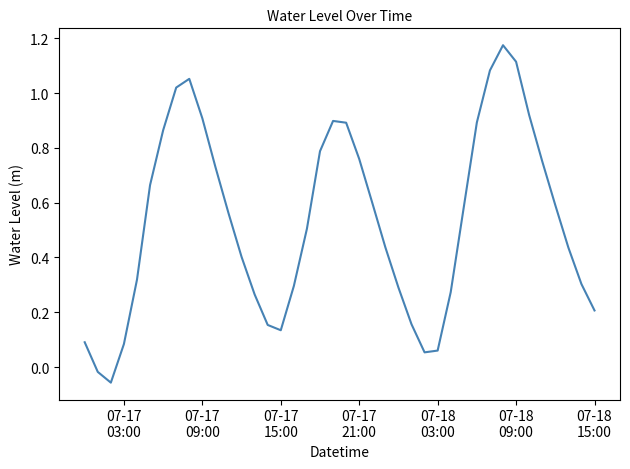

What is the minimum value shown in the chart?

-0.1